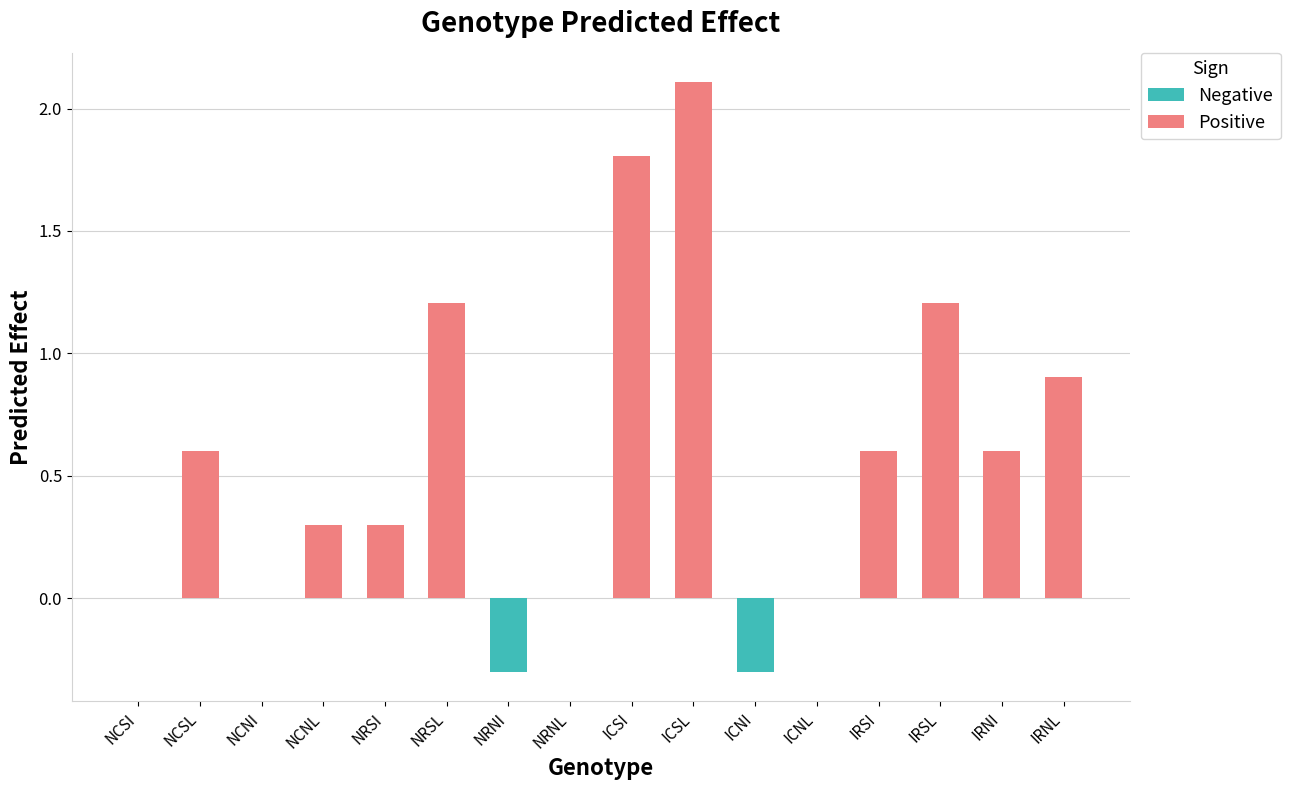

What is the label of the 7th bar from the right?

ICSL